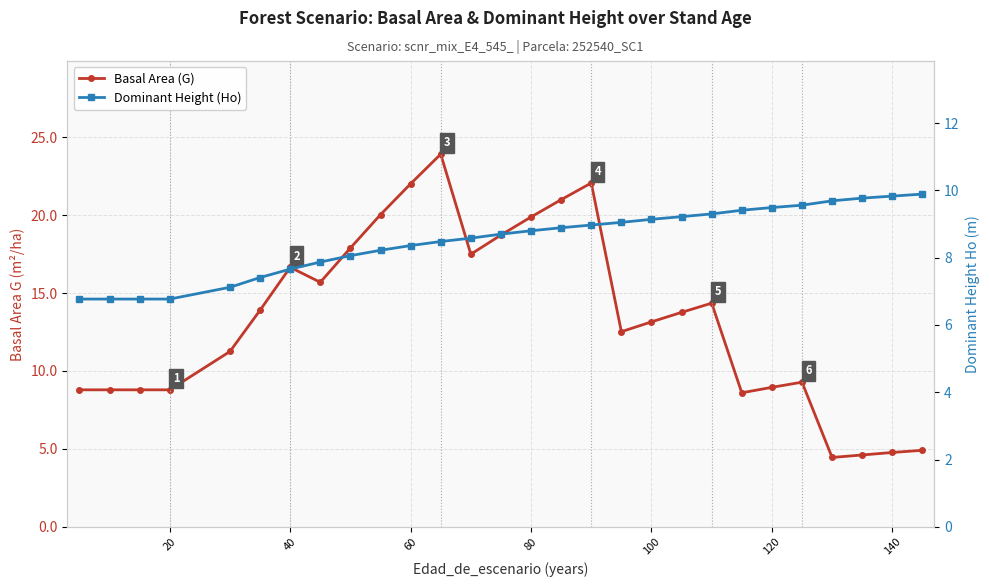

Between 60 and 80, which series saw the biggest shift?

Basal Area (G)